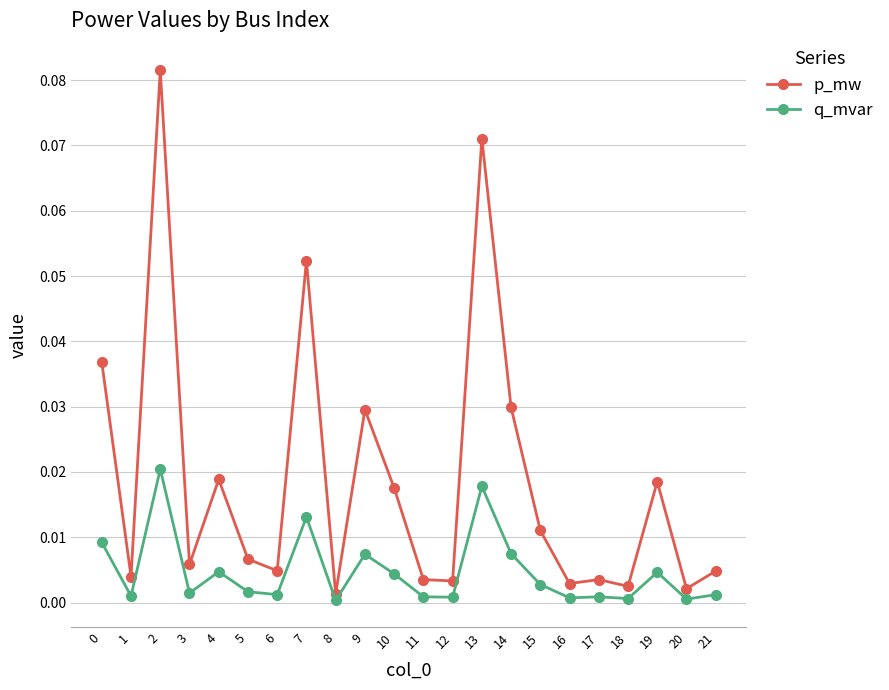

Which series has the largest total across all categories?

p_mw